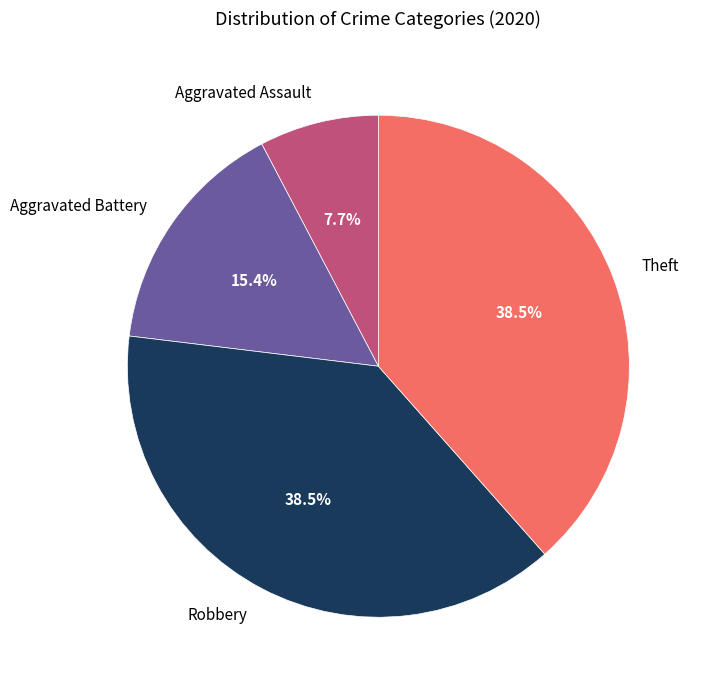

To the nearest percent, what percentage of the pie is Aggravated Assault?

8%